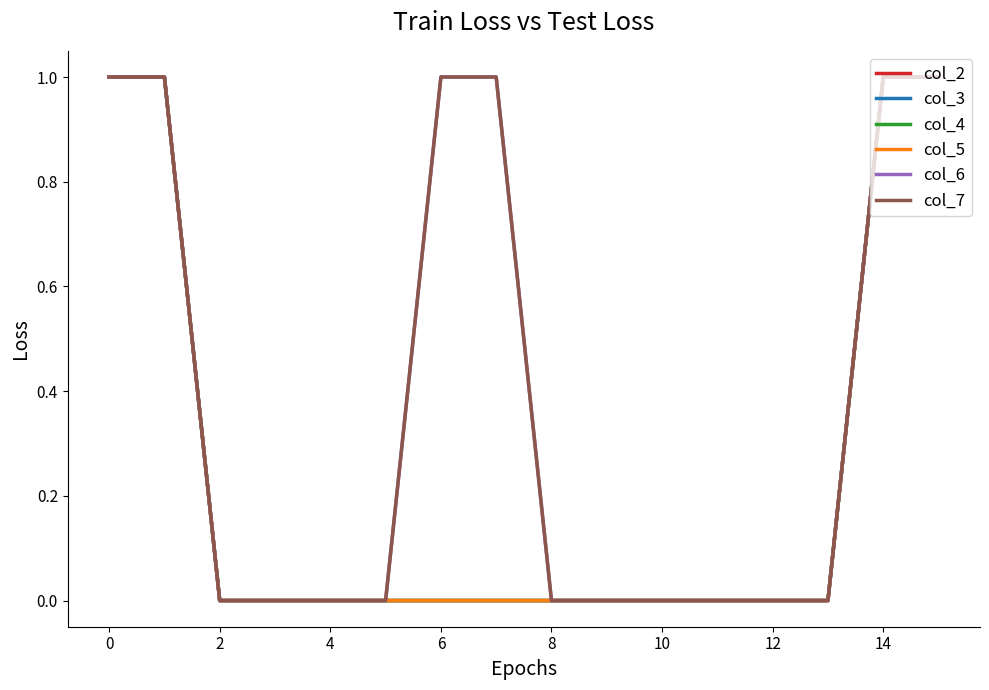

Where is col_5 nearest to the value 0?

2